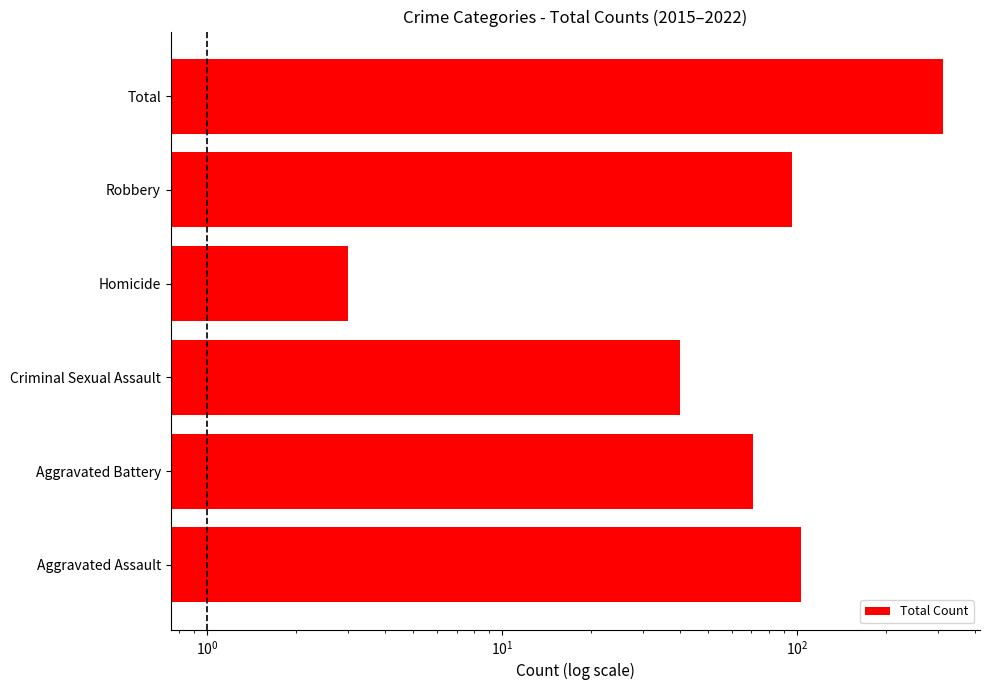

Which has a higher value, Homicide or Criminal Sexual Assault?

Criminal Sexual Assault